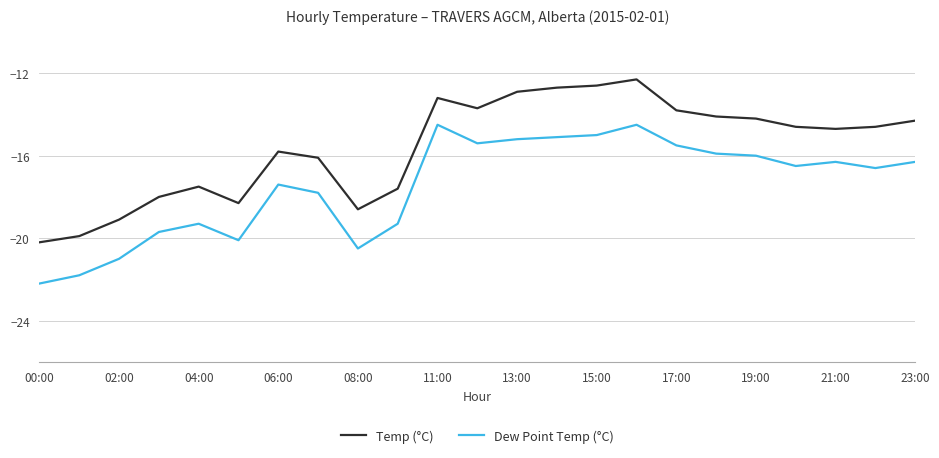

True or false: Dew Point Temp (°C) has more than 2 points higher than both neighbors.

True